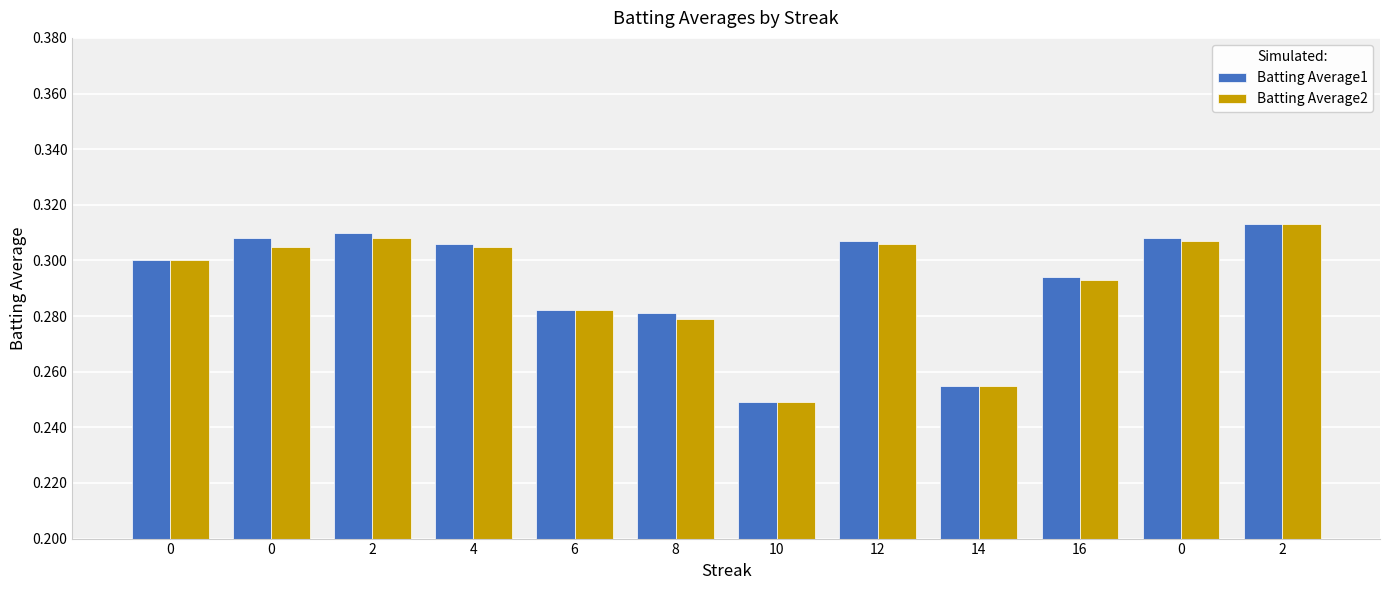

What are all the series names shown in the legend?

Batting Average1, Batting Average2